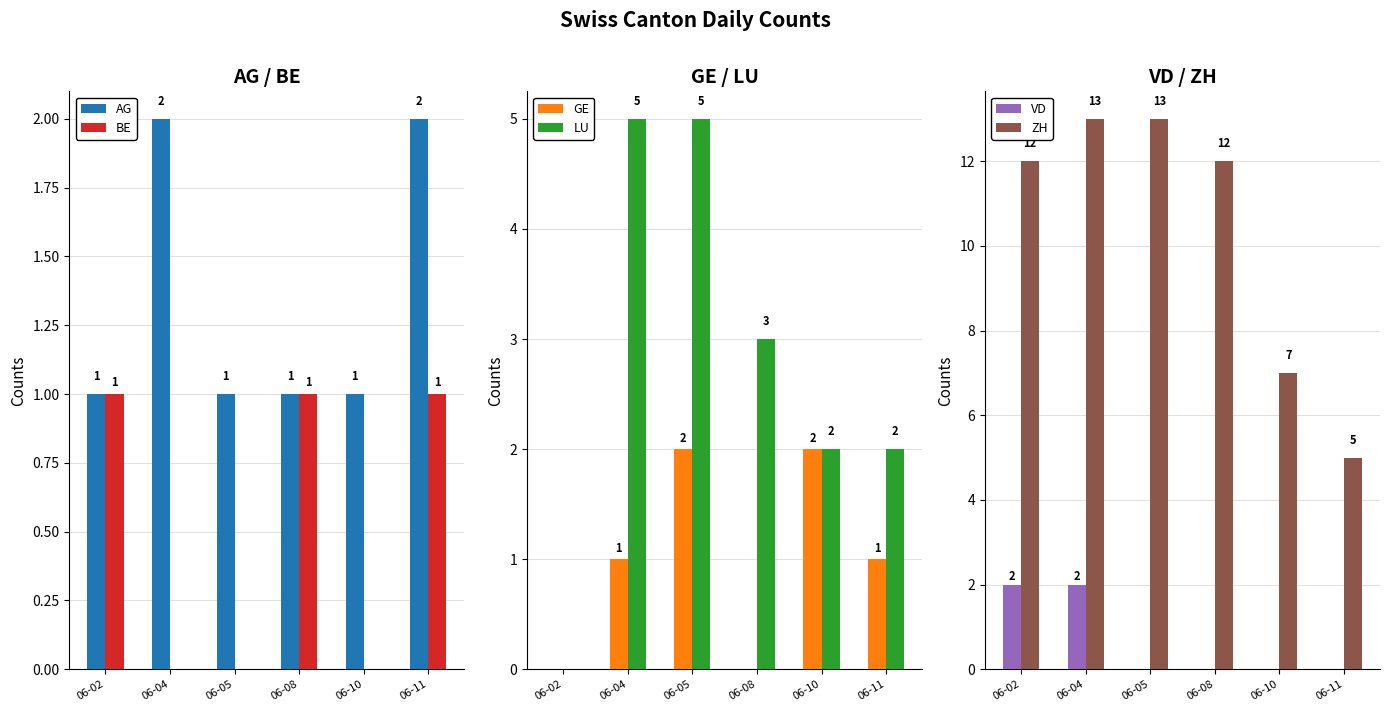

Which series has the largest range (max minus min)?

ZH